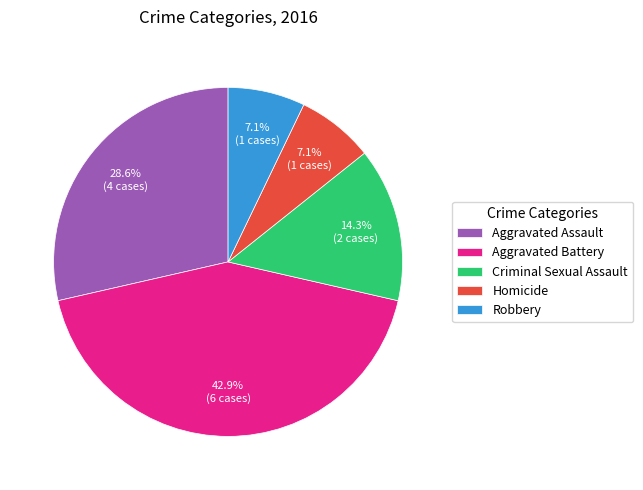

What percentage is the Homicide slice, to the nearest percent?

7%